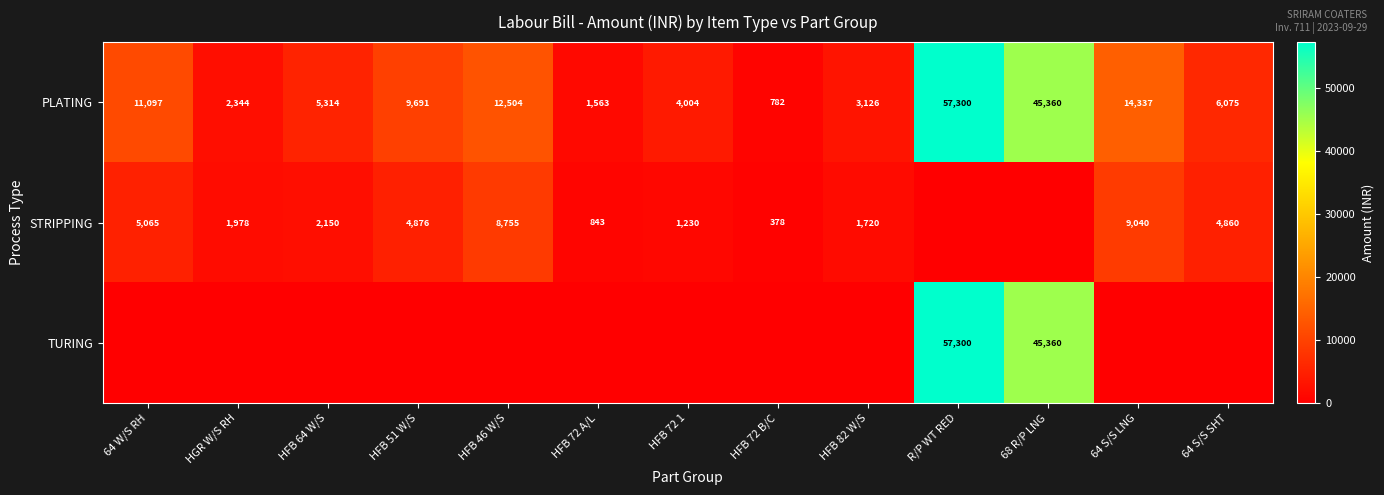

Rank the categories by PLATING value from highest to lowest.

R/P WT RED, 68 R/P LNG, 64 S/S LNG, HFB 46 W/S, 64 W/S RH, HFB 51 W/S, 64 S/S SHT, HFB 64 W/S, HFB 72 1, HFB 82 W/S, HGR W/S RH, HFB 72 A/L, HFB 72 B/C